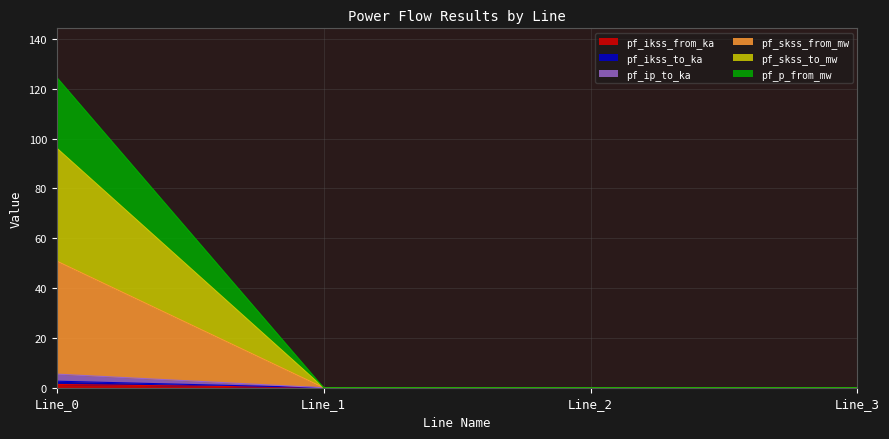

At which label does pf_ikss_from_ka reach its peak?

Line_0